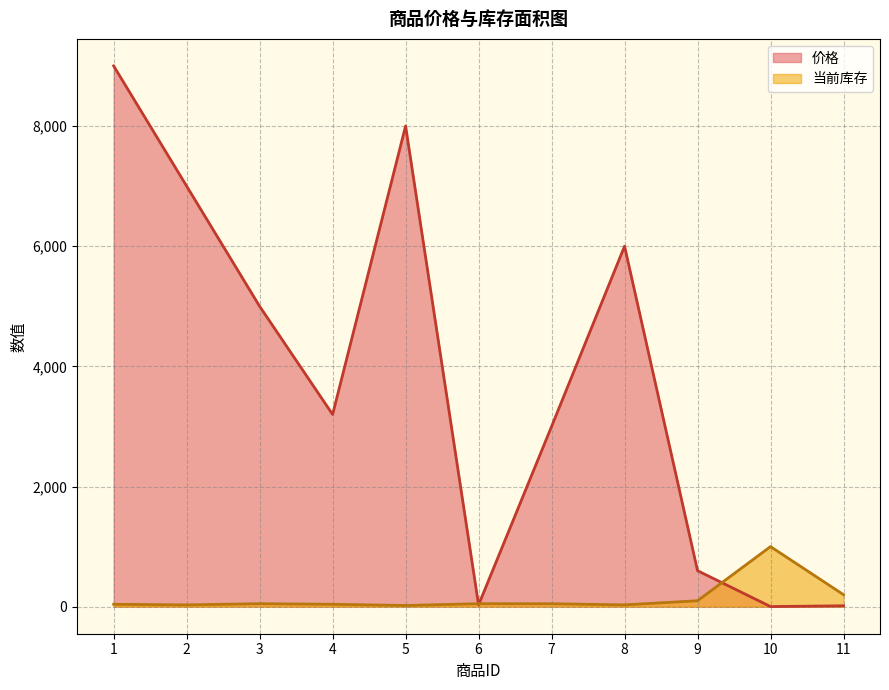

Which has a higher value, 11 or 2?

2